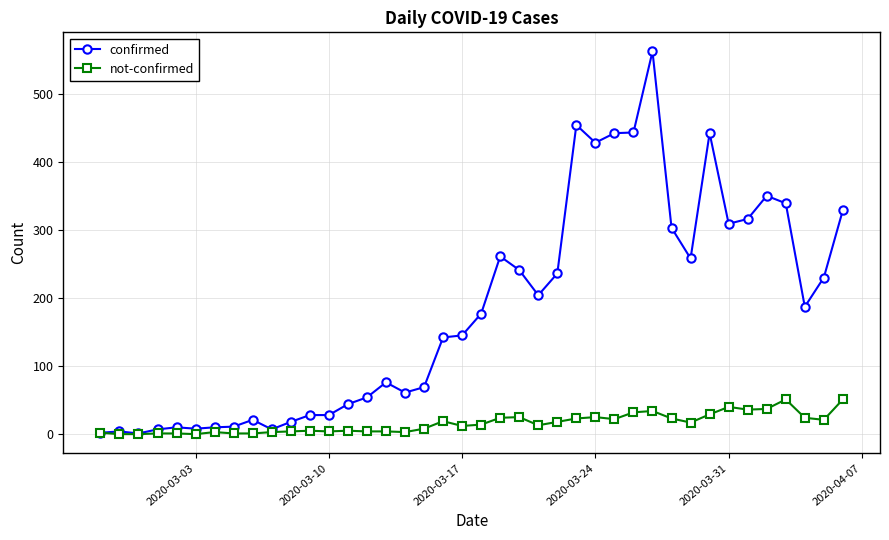

How many categories are shown in the chart?

40